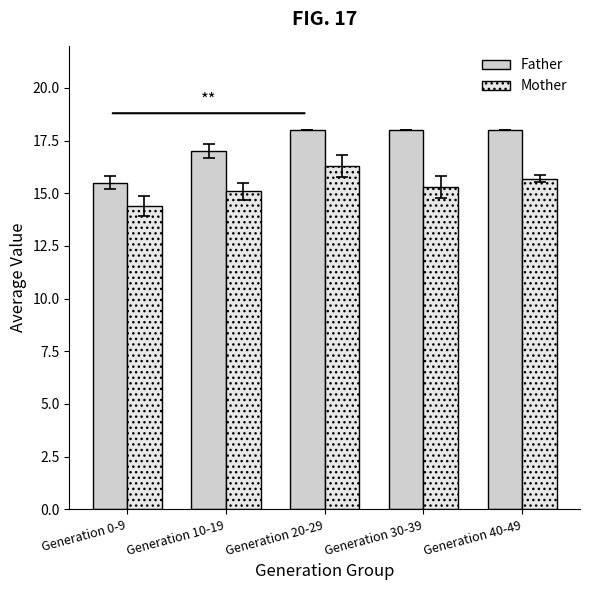

True or false: Father has a value of 18.0 at Generation 30-39.

True